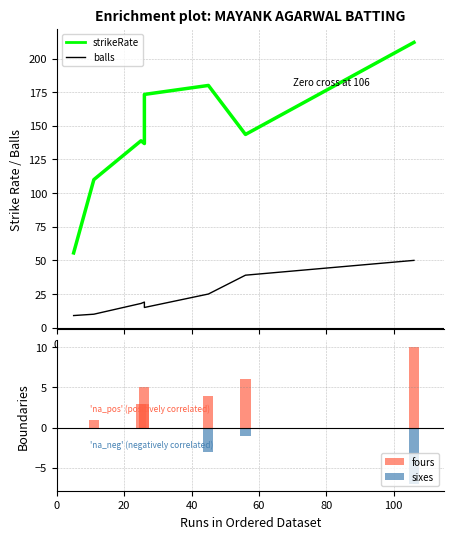

At how many categories does at least one series exceed 161?

3